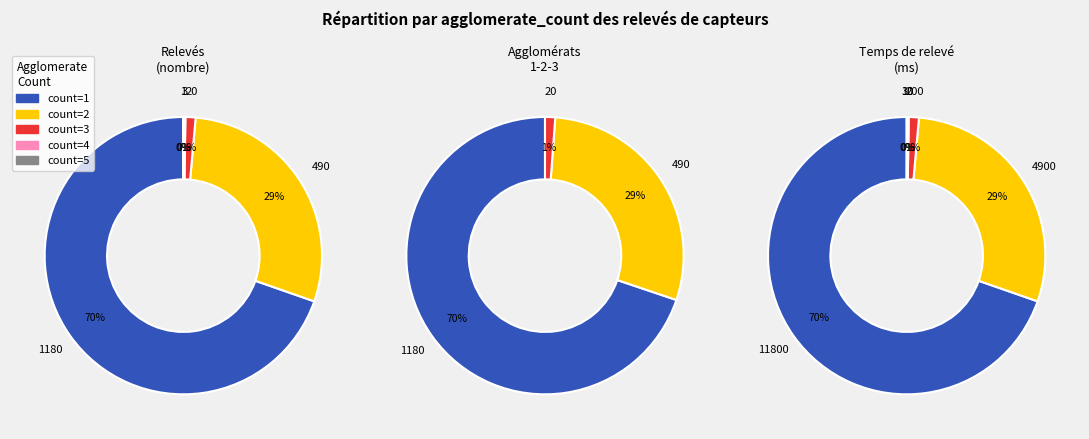

The agglomerate_count_5 slice represents 0% of the pie. True or false?

True